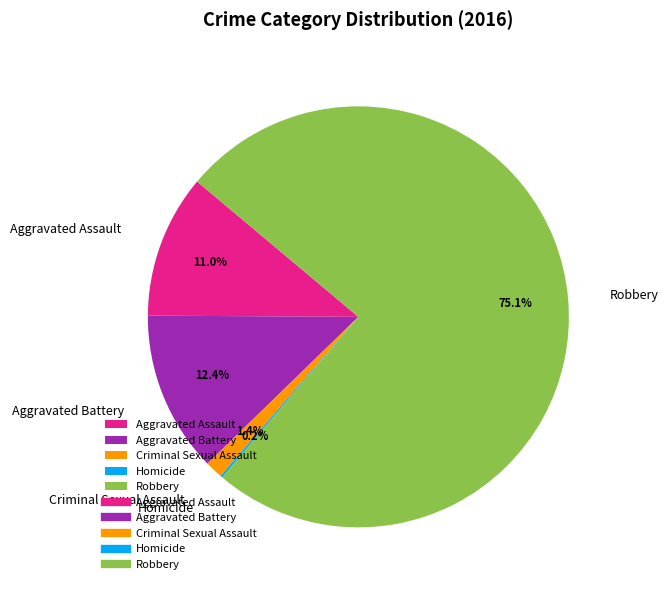

What portion of the pie excludes Aggravated Battery?

87.6%